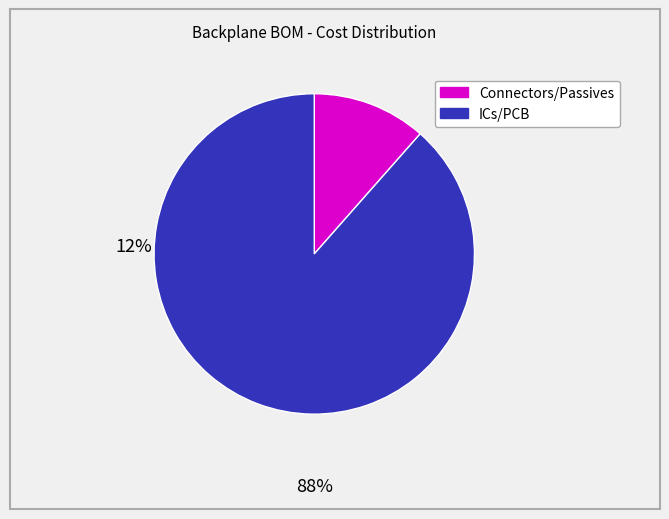

Is there any slice that represents more than half of the pie?

Yes